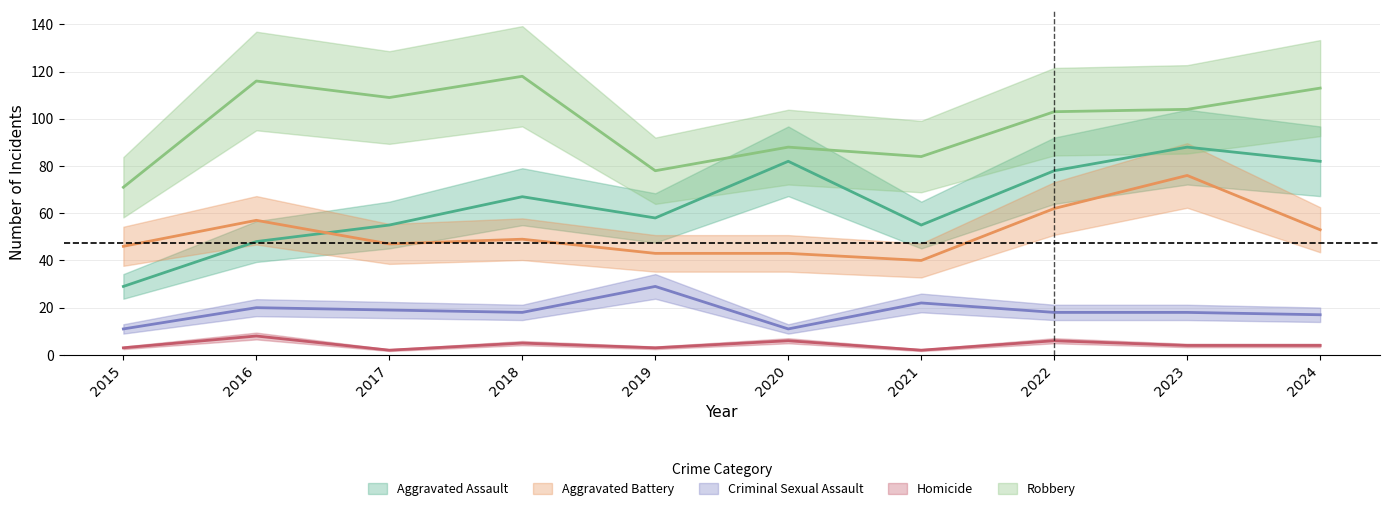

What is the difference between the maximum and minimum values in the Criminal Sexual Assault series?

18